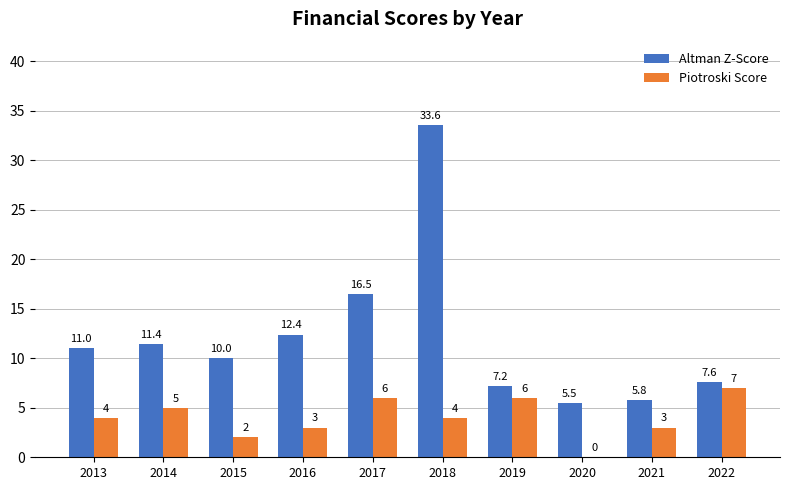

How many Piotroski Score values are between 3 and 6?

7